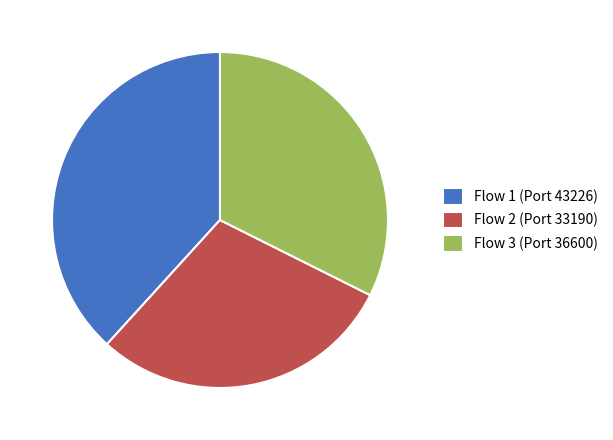

Does any single category account for the majority?

No